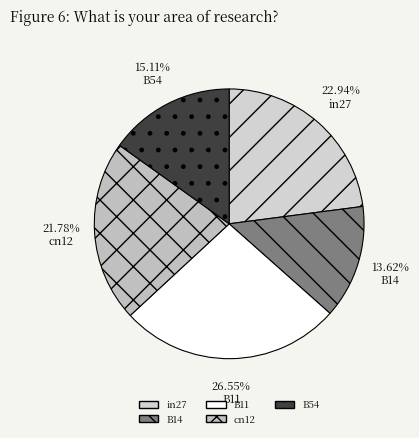

What percentage is NOT represented by B54?

84.9%